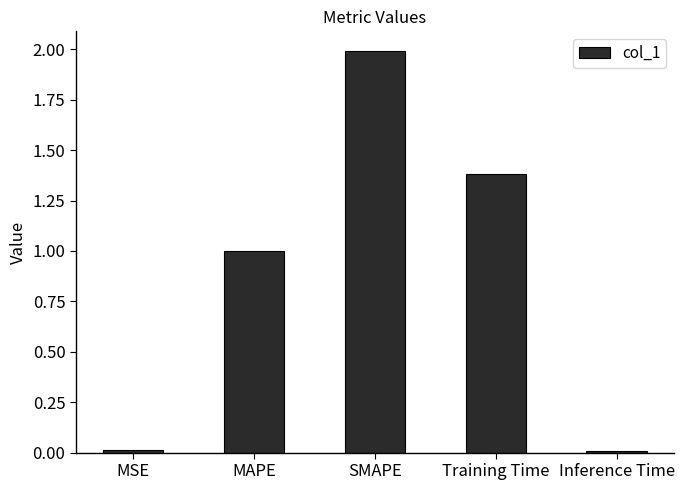

What is the average value?

0.9